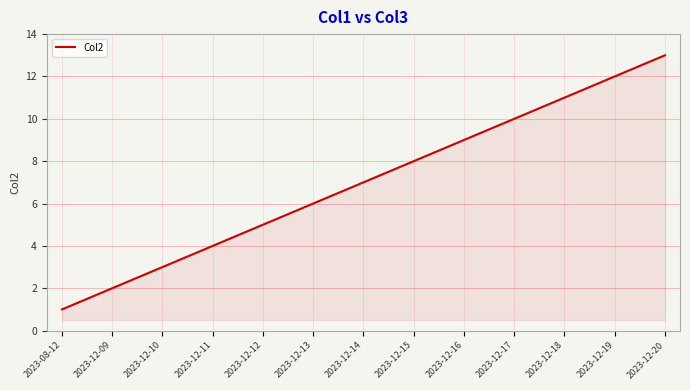

True or false: the data has more than 1 interior local peaks.

False